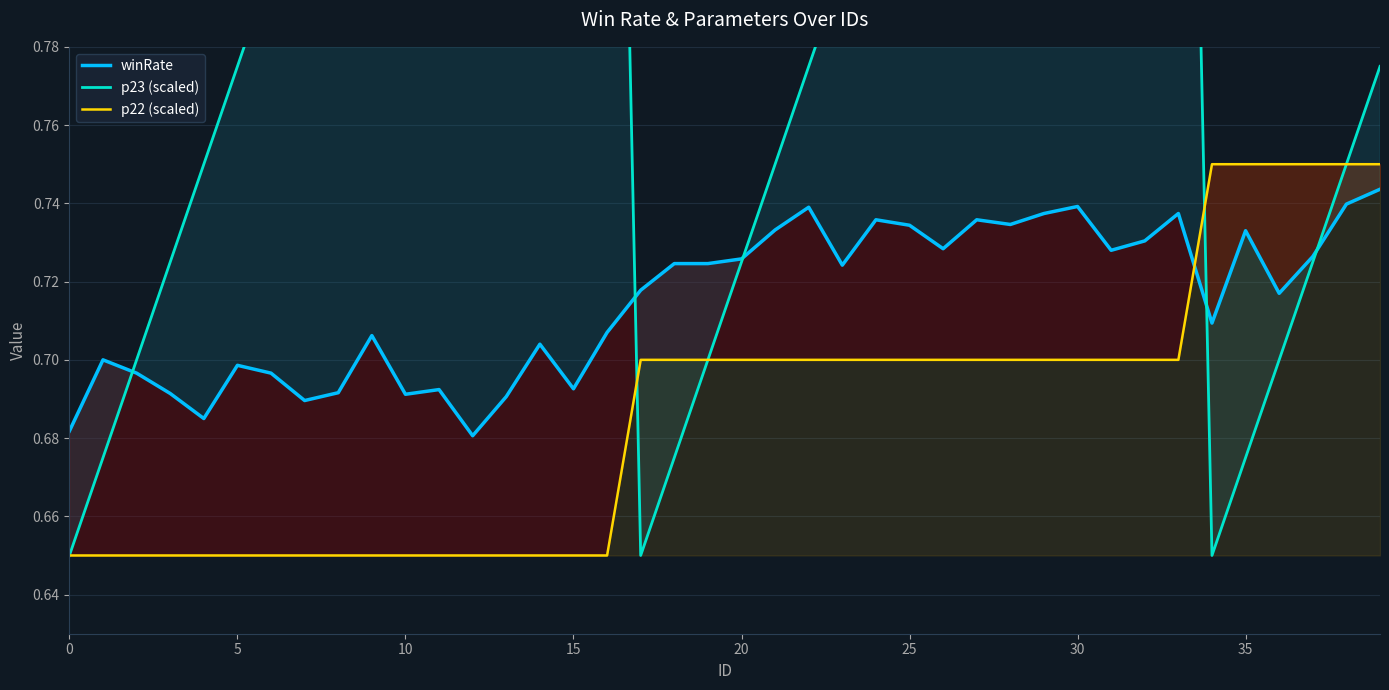

True or false: winRate has a value of 1.0 at 30.

False